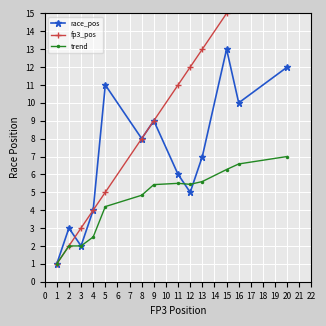

What is the lowest value of the race_pos series?

1.0